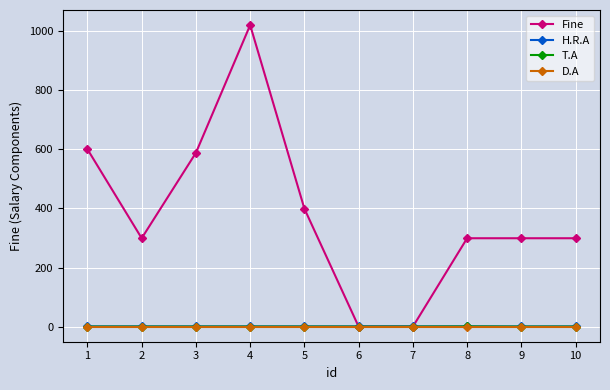

Count the number of categories in the chart.

10